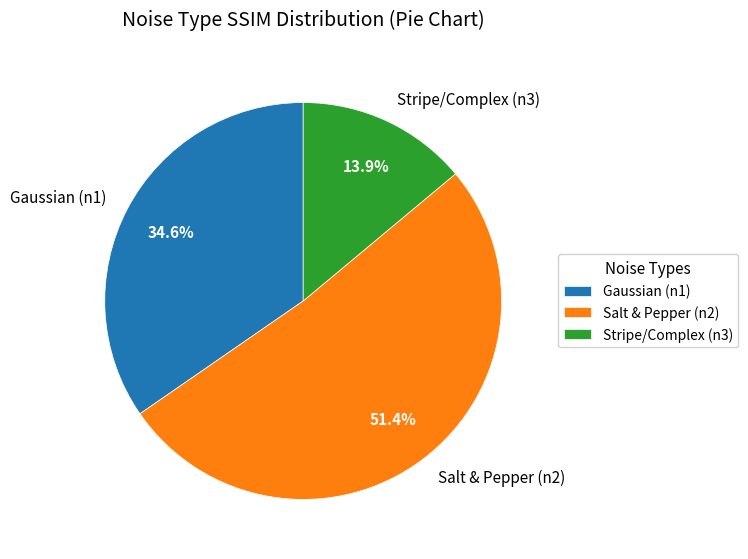

What percentage is the Gaussian (n1) slice, to the nearest percent?

35%